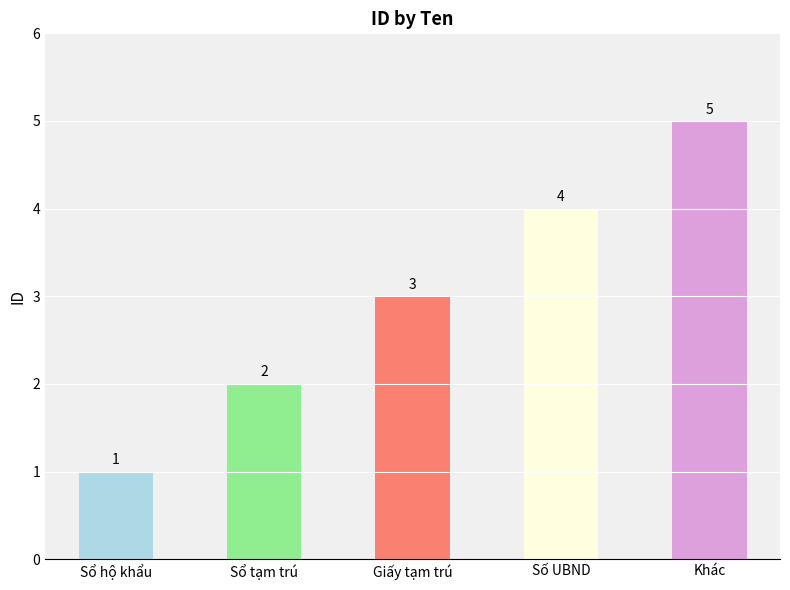

Rank the categories by value from highest to lowest.

Khác, Số UBND, Giấy tạm trú, Sổ tạm trú, Sổ hộ khẩu